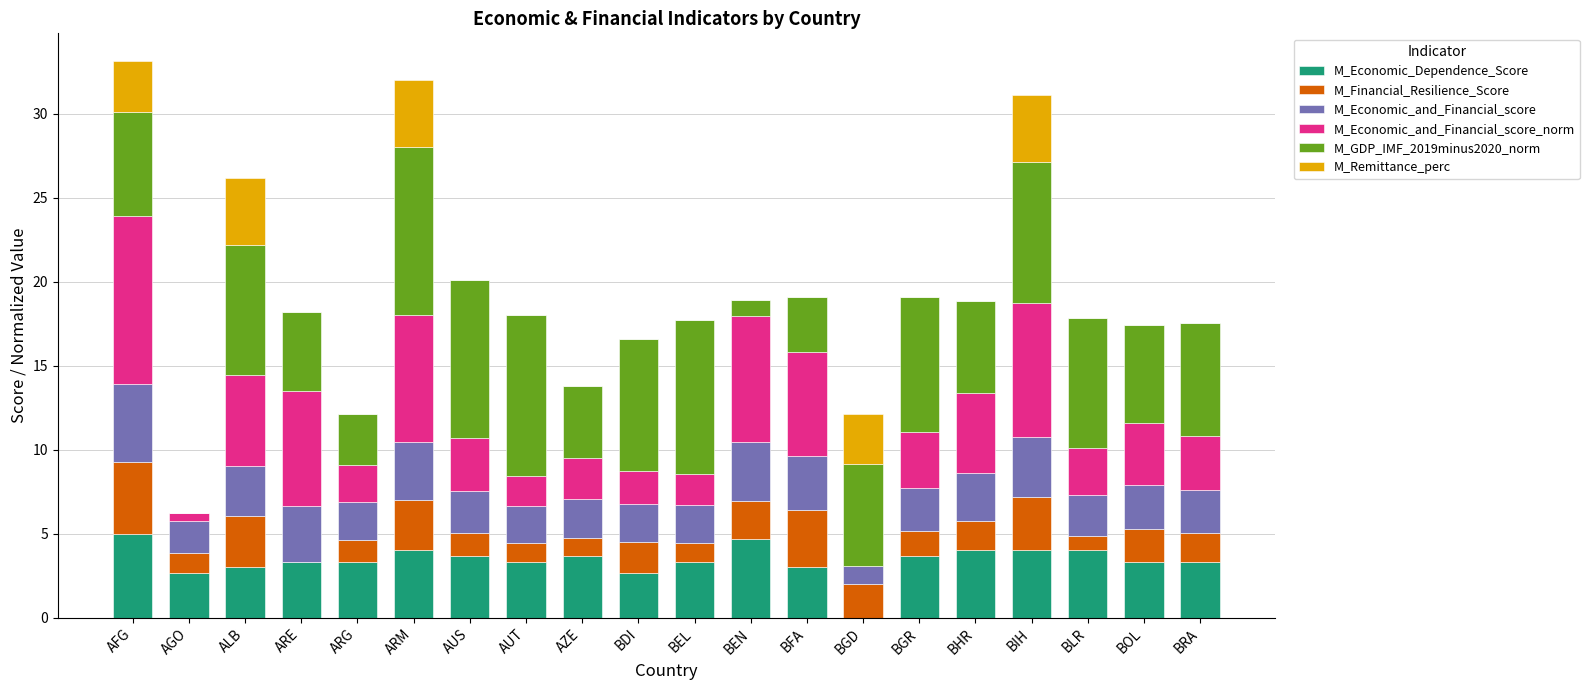

What is the total value across all series at BFA?

19.1